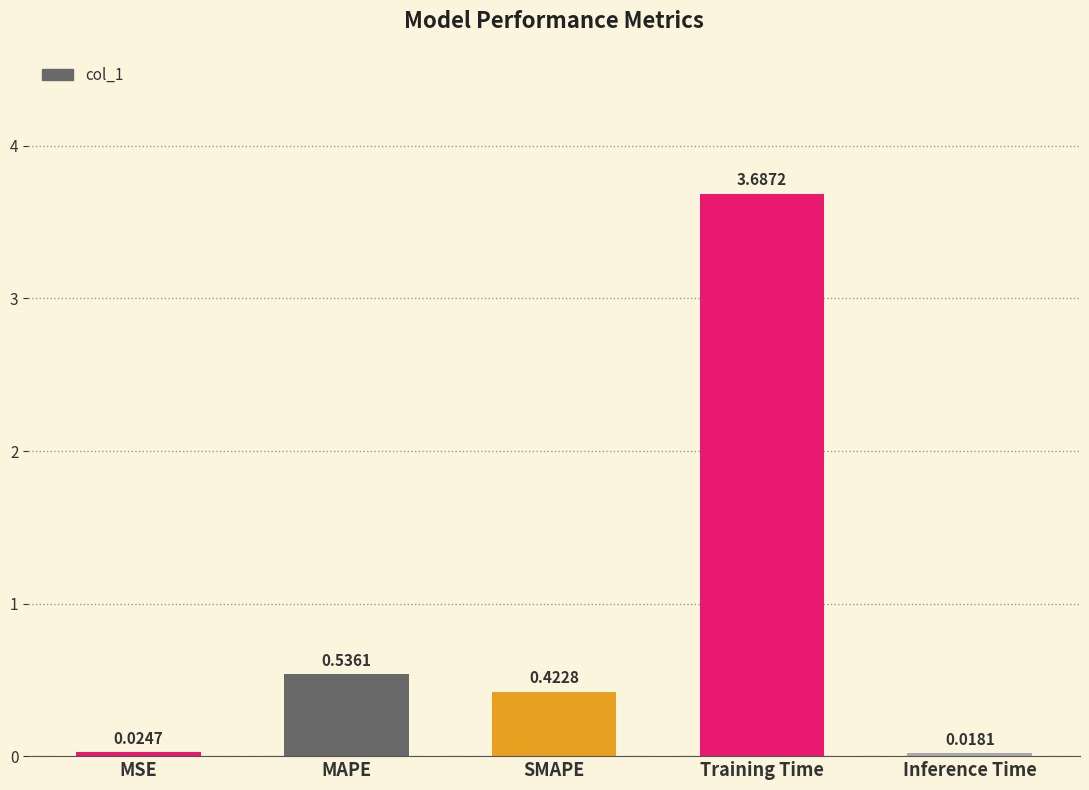

Rank the categories by value from lowest to highest.

Inference Time, MSE, SMAPE, MAPE, Training Time